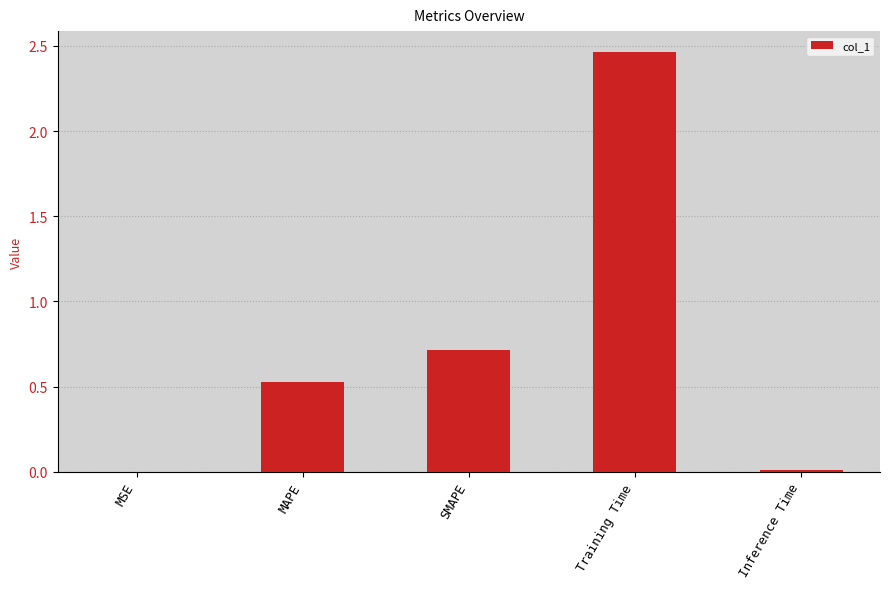

What is the average value?

0.7